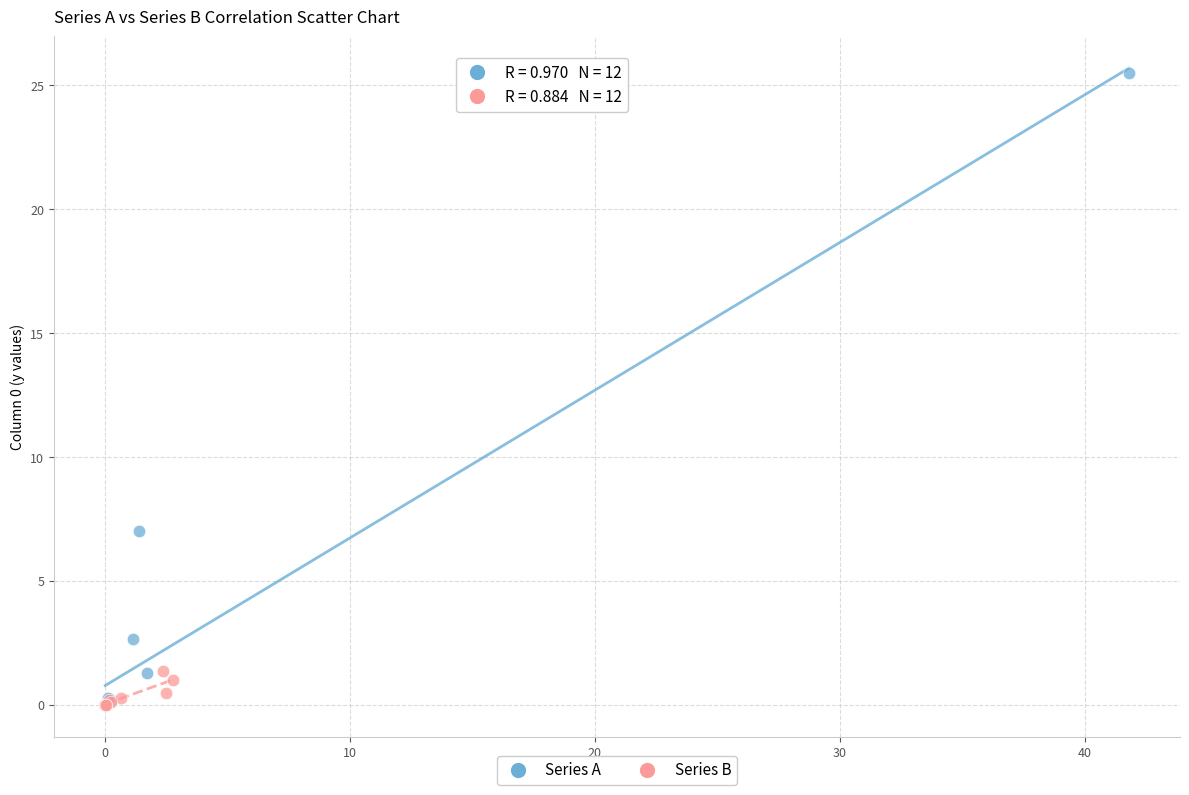

Which series has the widest spread of Y values?

Series A